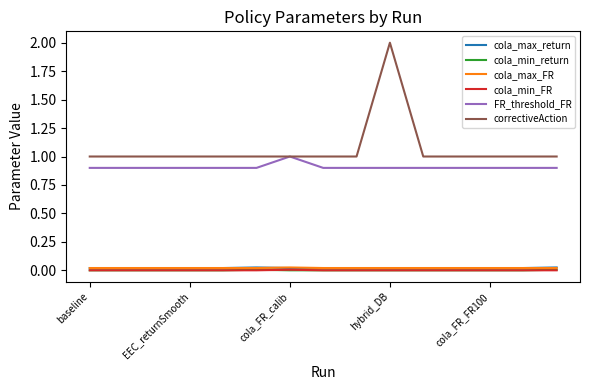

True or false: cola_min_return and cola_max_return cross at least once.

False